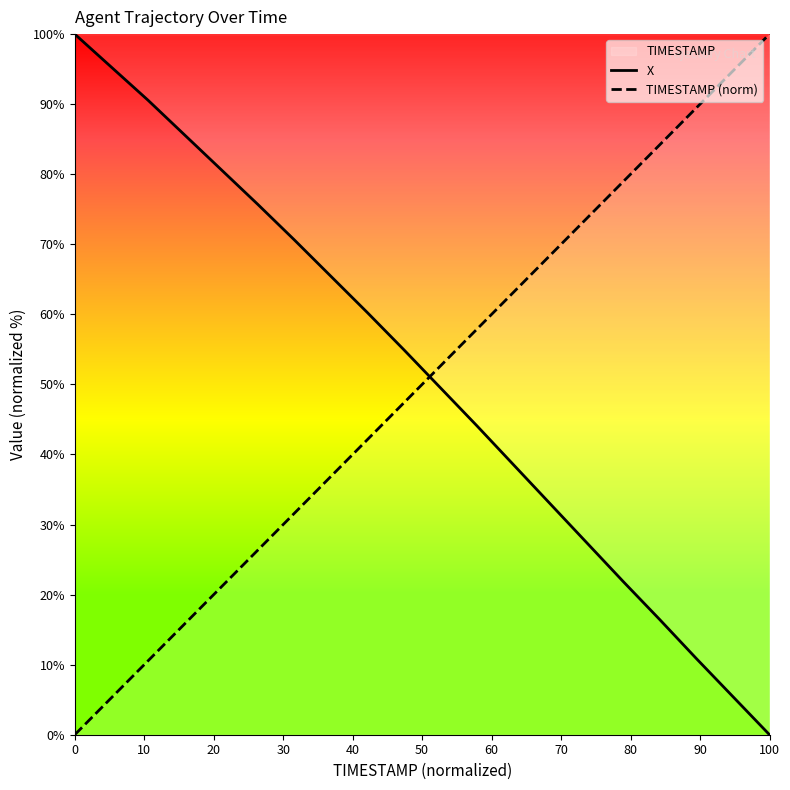

True or false: TIMESTAMP (norm) has more than 0 points higher than both neighbors.

False